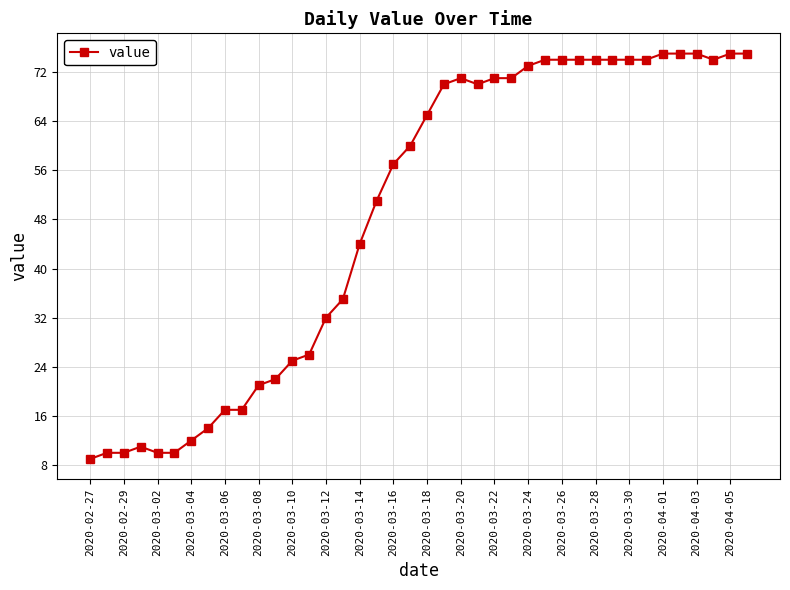

What is the maximum value shown in the chart?

75